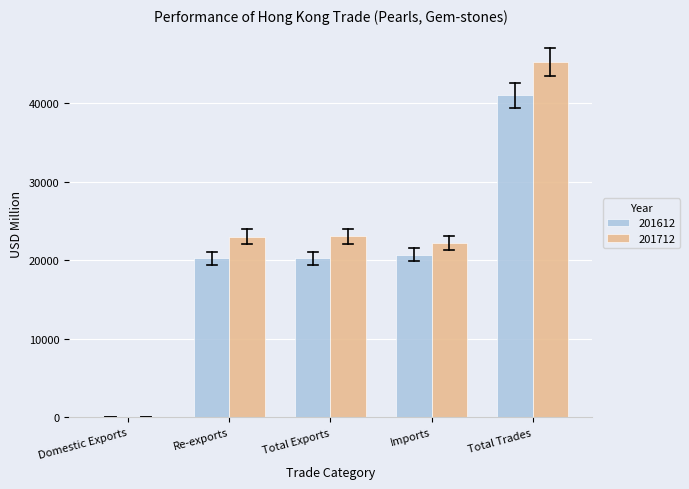

What is the average value of the 201612 series?

20453.9